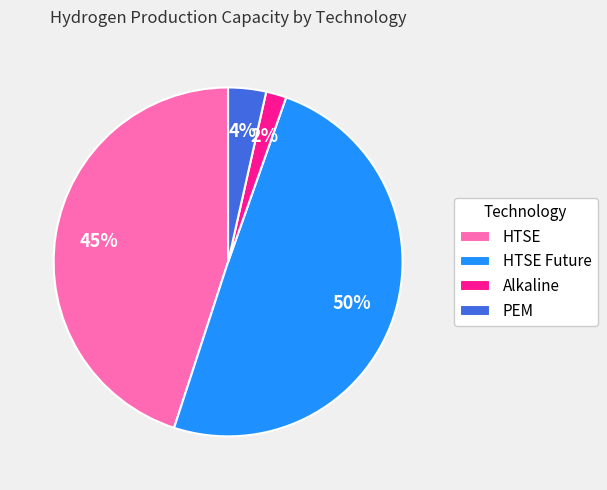

To the nearest percent, what percentage of the pie is HTSE Future?

50%